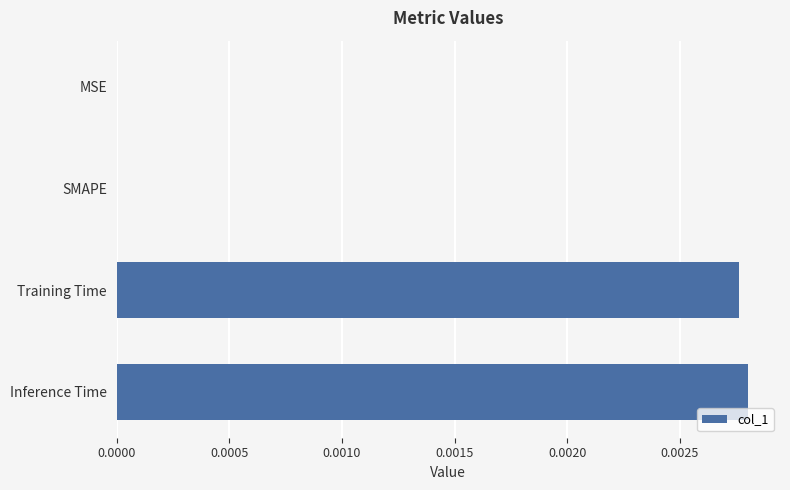

The chart shows a value of 0.0 at Training Time. True or false?

True